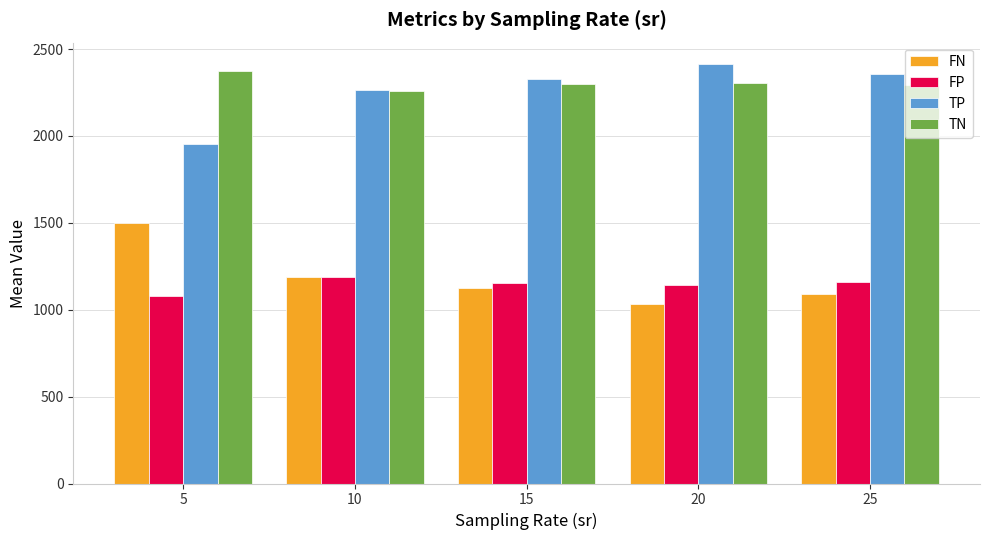

What is the greatest value displayed?

2416.2